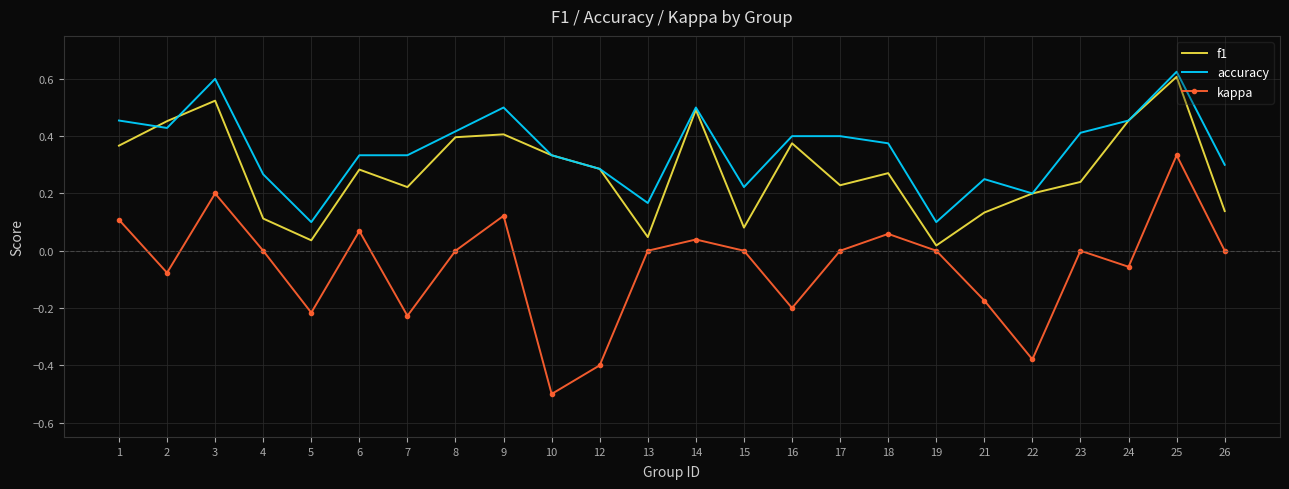

List the series in order of their peak value, highest first.

accuracy, f1, kappa